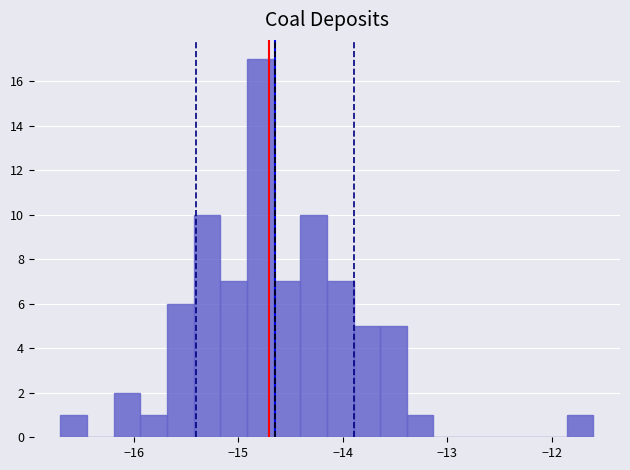

Read against the x-axis, roughly where is the centre of the tallest bar?

-14.8